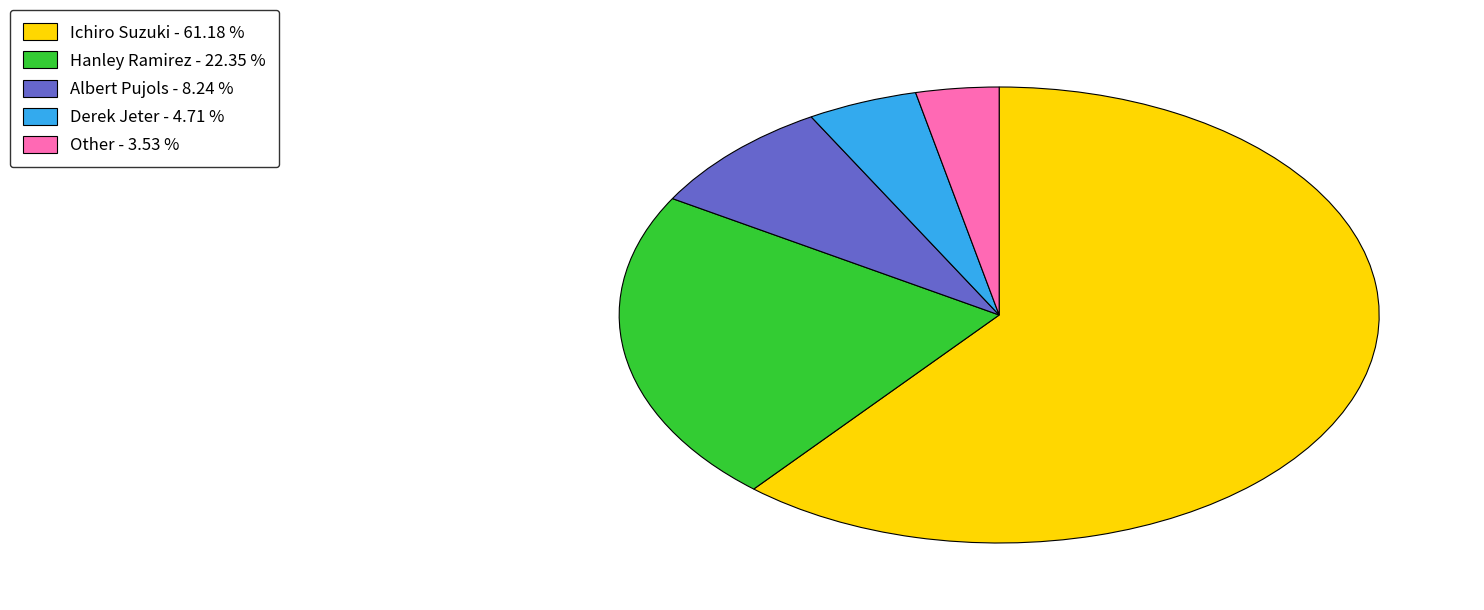

Rank the categories by value from lowest to highest.

Other, Derek Jeter, Albert Pujols, Hanley Ramirez, Ichiro Suzuki